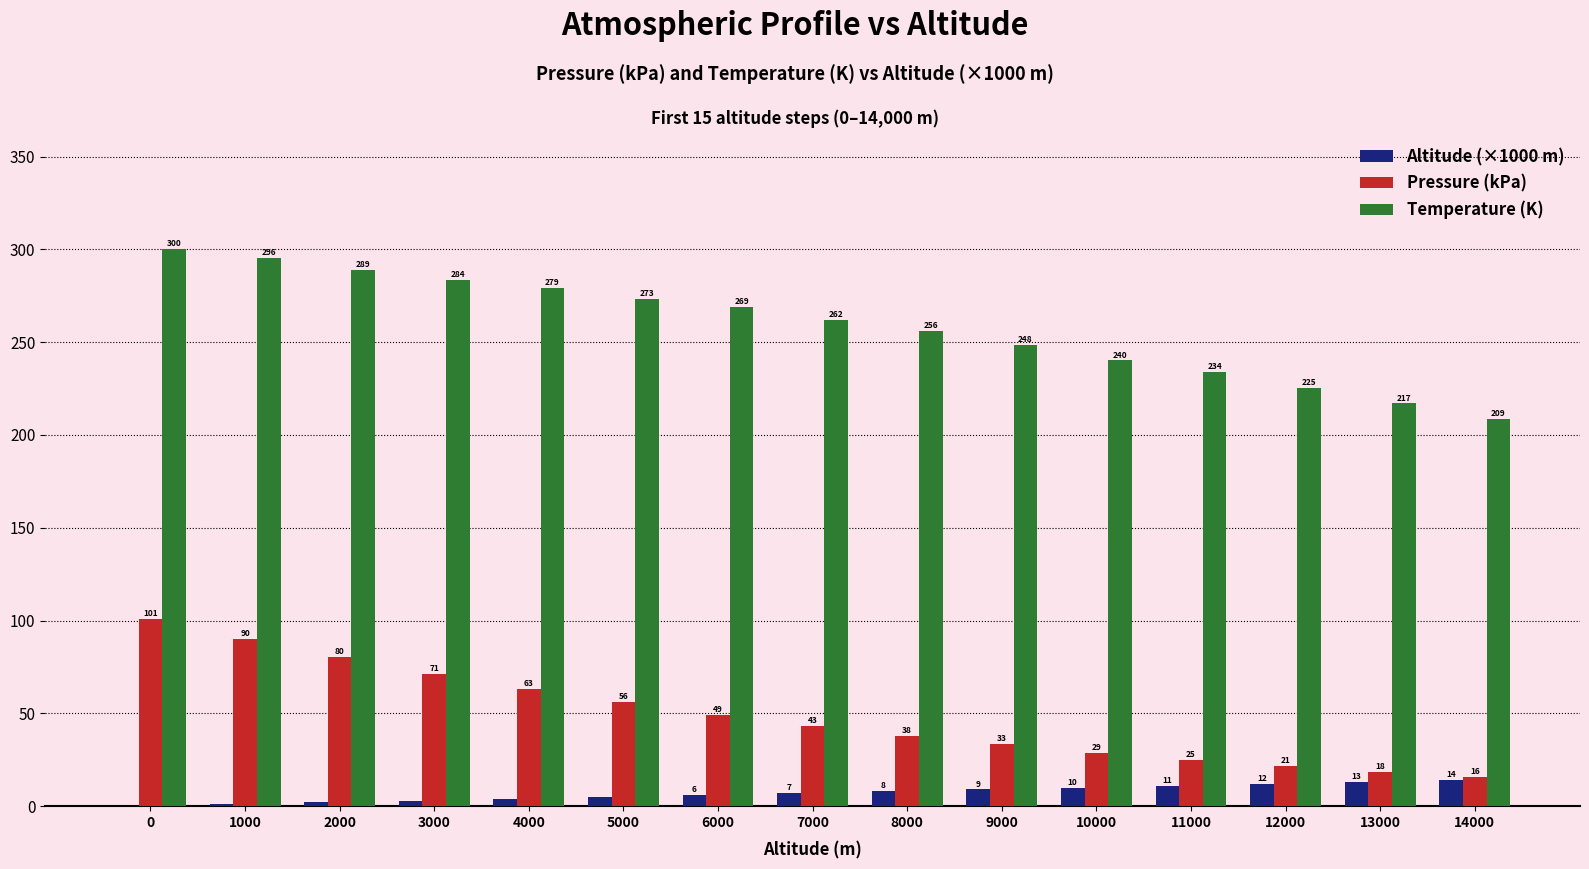

Which series changed the most between 5000 and 10000?

Temperature (K)